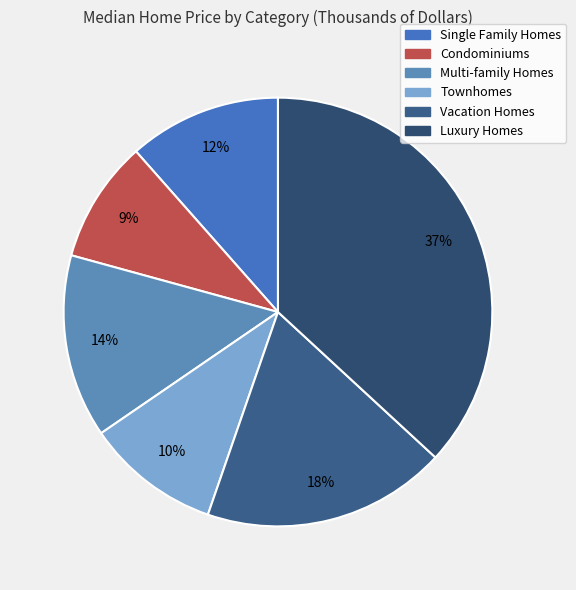

To the nearest percent, what is the combined percentage of Luxury Homes and Townhomes?

47%